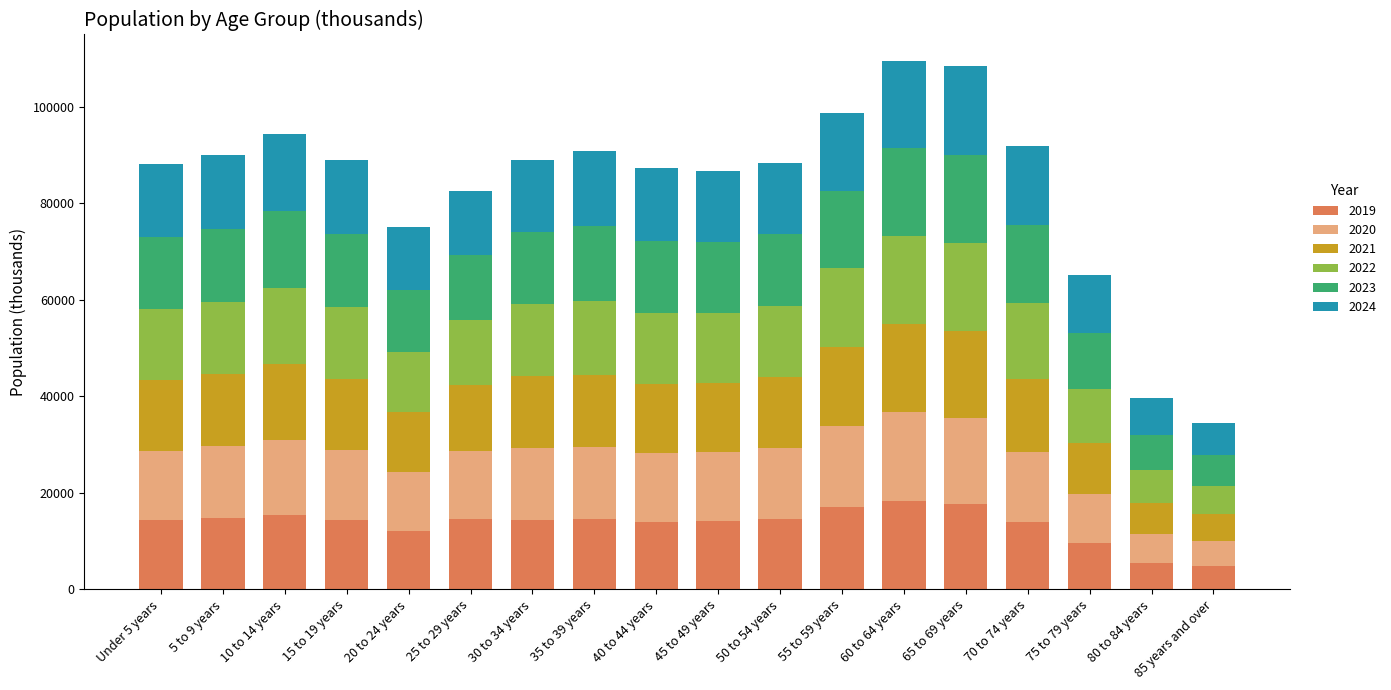

What is the maximum value for 2019?

18306.0